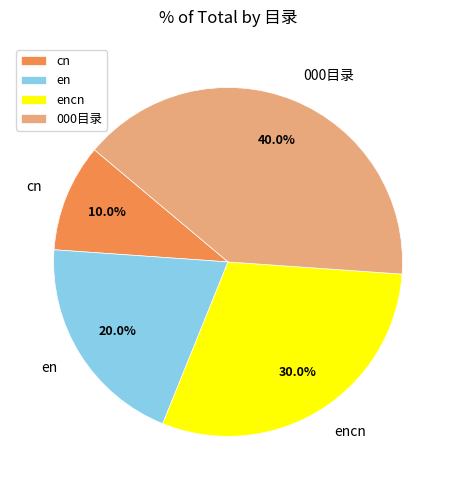

Which has a higher value, 000目录 or encn?

000目录